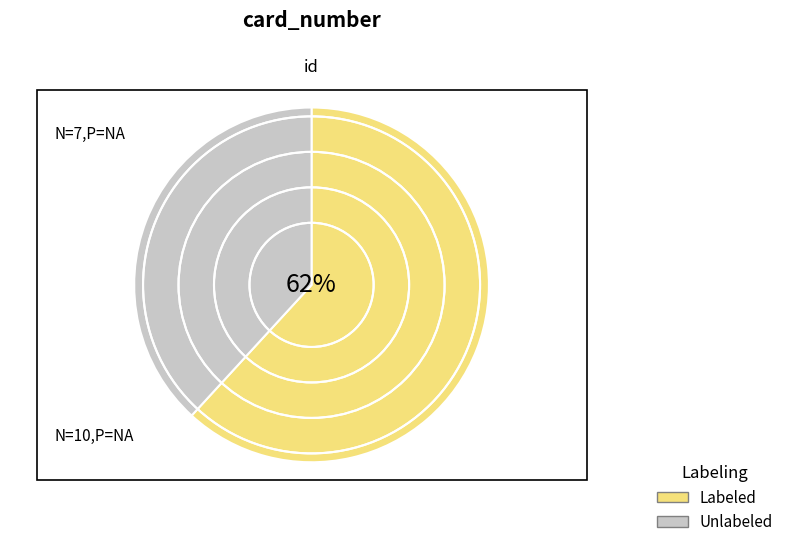

Is there any slice that represents more than half of the pie?

Yes